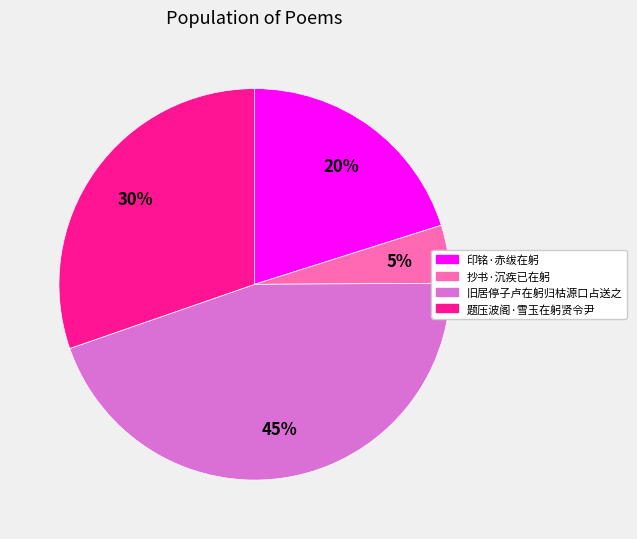

Which slice is the largest?

旧居停子卢在躬归枯源口占送之